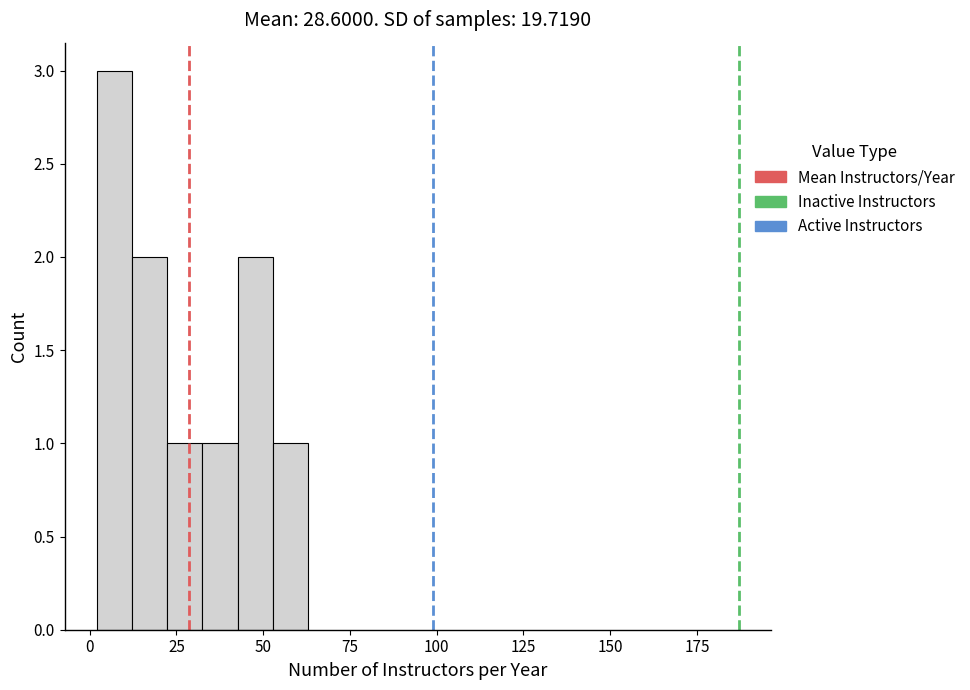

Read against the x-axis, roughly where is the centre of the tallest bar?

5